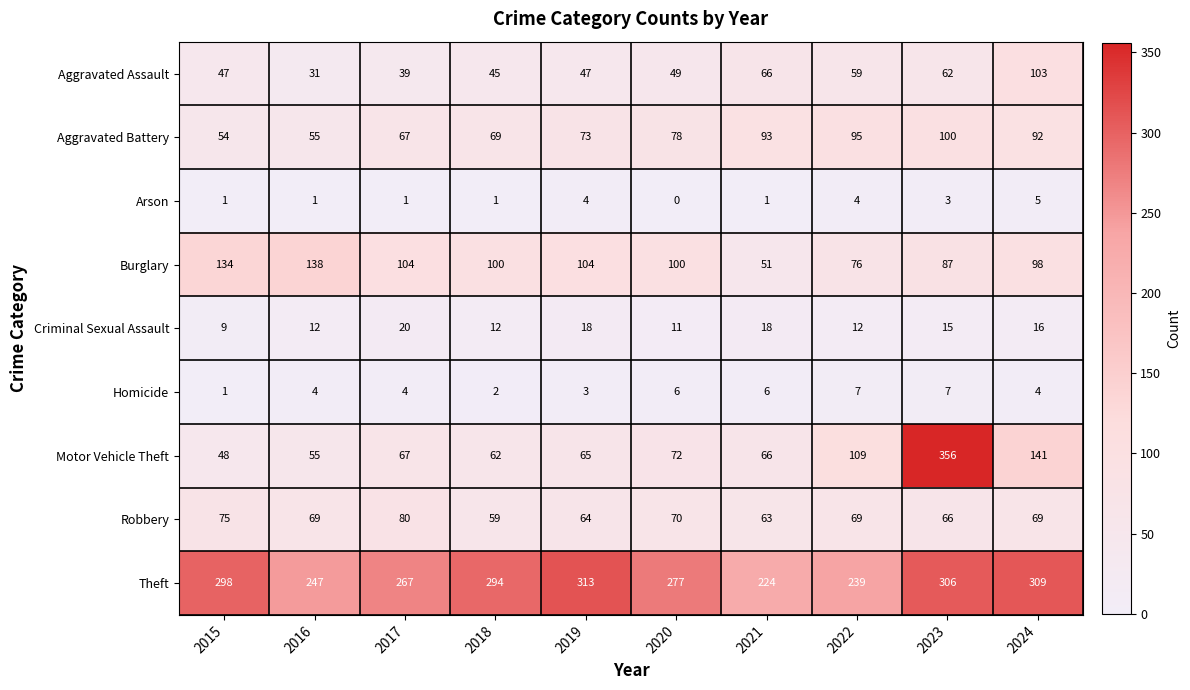

Which series has the largest total across all categories?

Theft